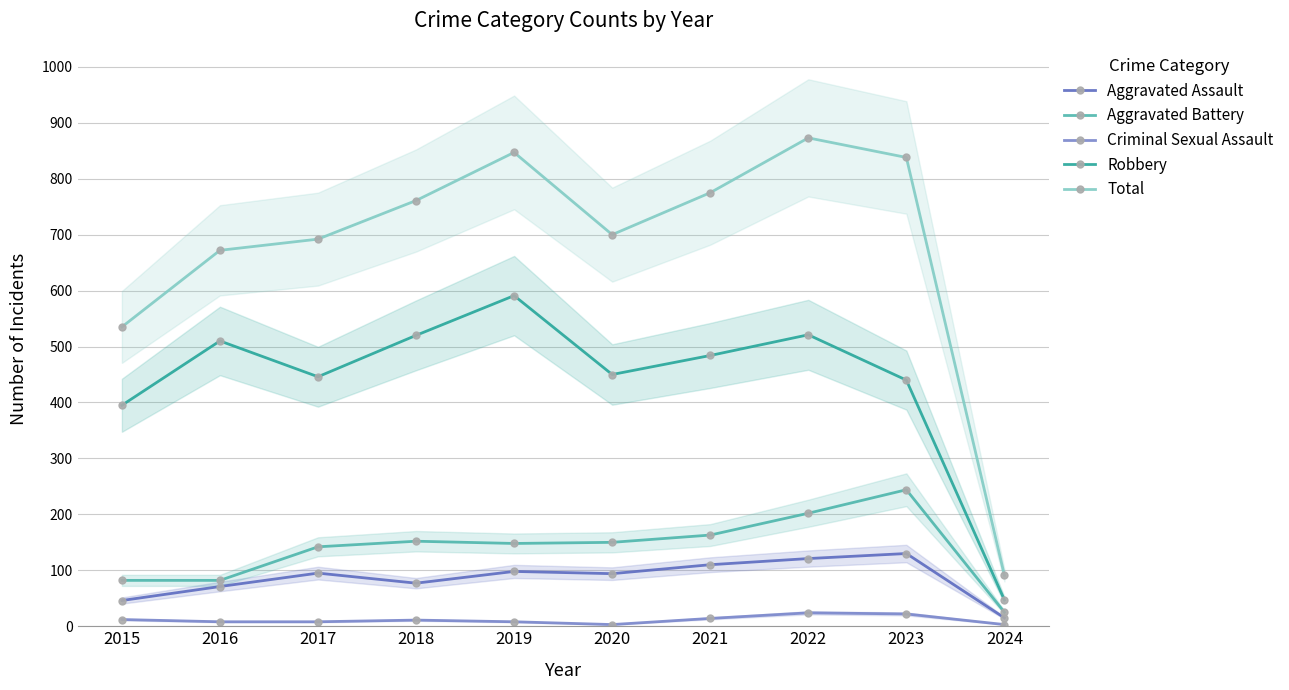

Reading right to left, extract all data points from this chart.

Aggravated Assault: 2024=15	2023=130	2022=121	2021=110	2020=94	2019=98	2018=77	2017=95	2016=71	2015=46
Aggravated Battery: 2024=25	2023=244	2022=202	2021=163	2020=150	2019=148	2018=152	2017=142	2016=82	2015=82
Criminal Sexual Assault: 2024=3	2023=22	2022=24	2021=14	2020=3	2019=8	2018=11	2017=8	2016=8	2015=12
Robbery: 2024=47	2023=440	2022=521	2021=484	2020=450	2019=591	2018=520	2017=446	2016=510	2015=395
Total: 2024=91	2023=838	2022=873	2021=775	2020=700	2019=847	2018=761	2017=692	2016=672	2015=535